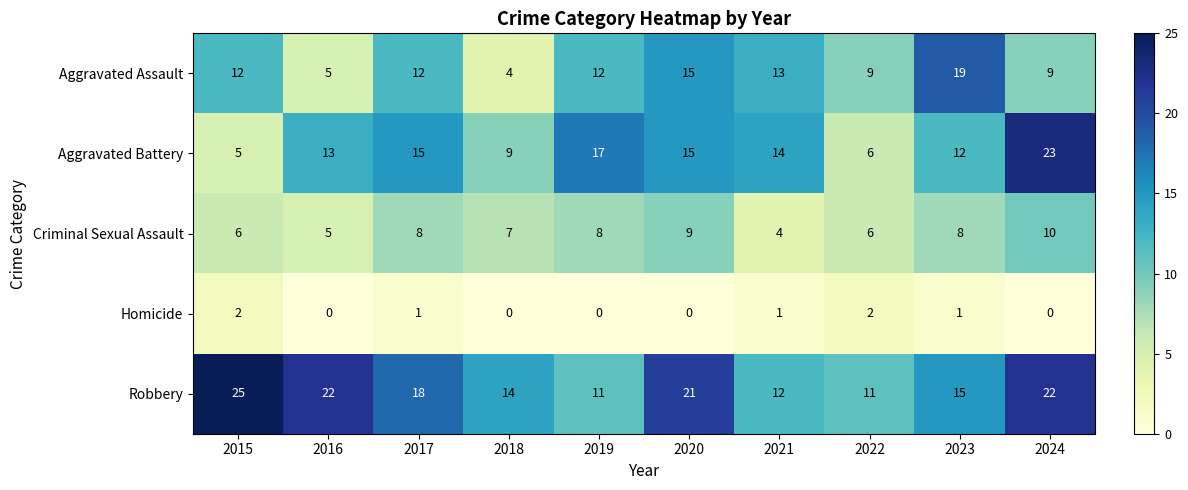

What is the sum of all Criminal Sexual Assault values?

71